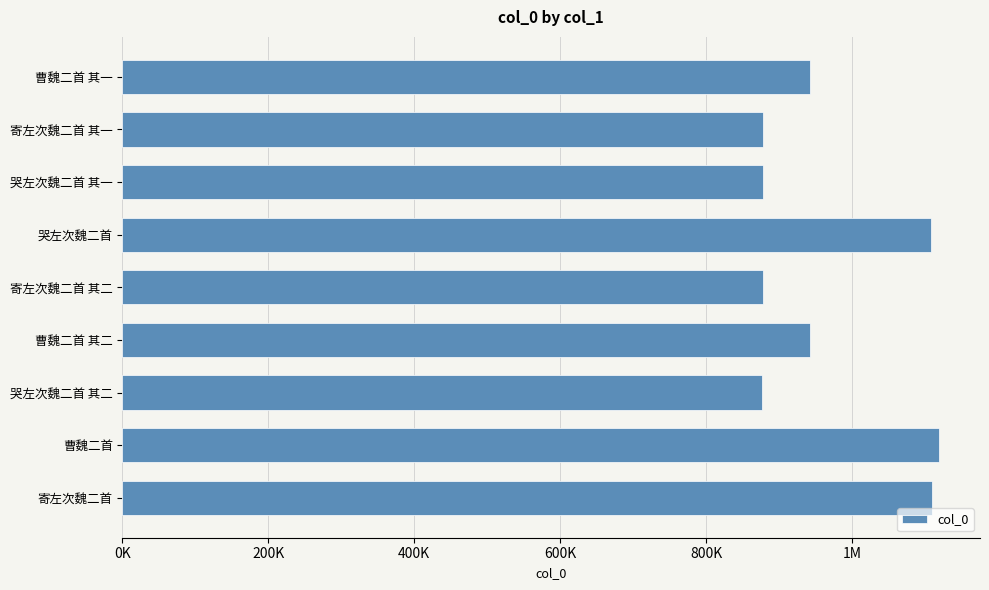

Are the bars grouped side by side (vs. stacked)?

No